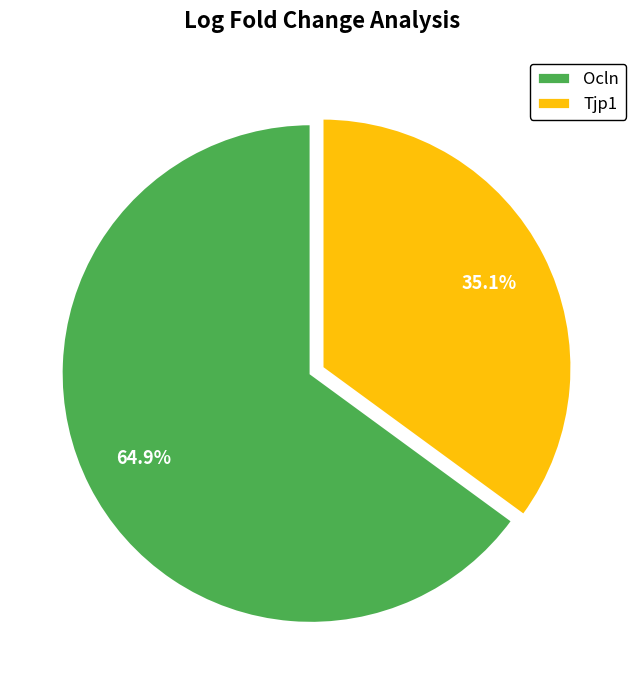

Which category has the smallest portion of the pie?

Tjp1